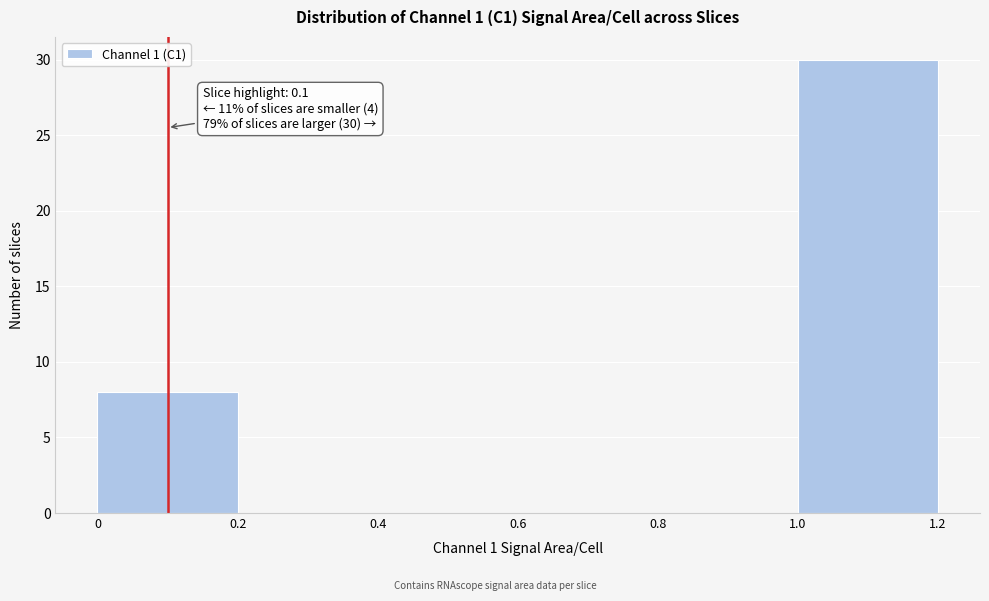

Over which range of the x-axis is the bar tallest?

1.0 to 1.2